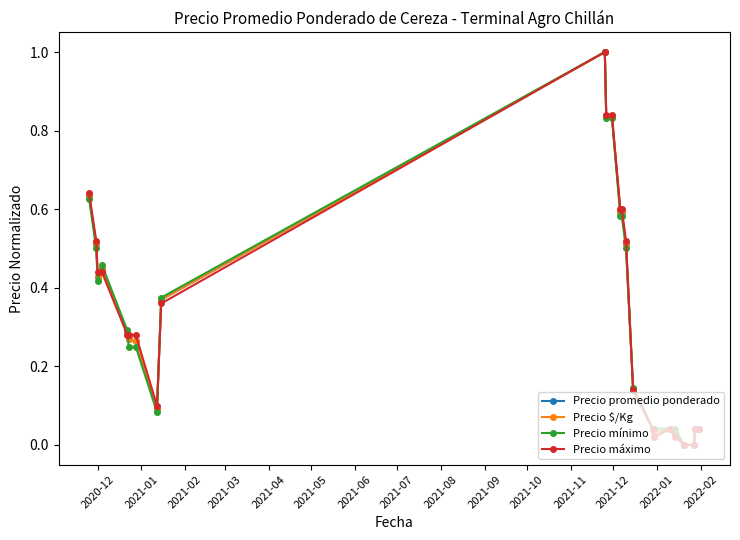

What is the maximum value shown in the chart?

1.0